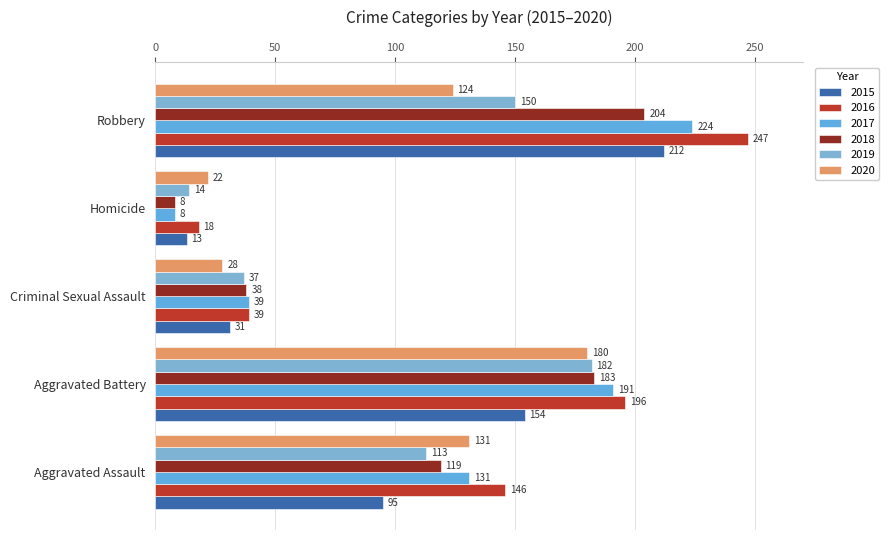

List the series in order of their peak value, highest first.

2016, 2017, 2015, 2018, 2019, 2020